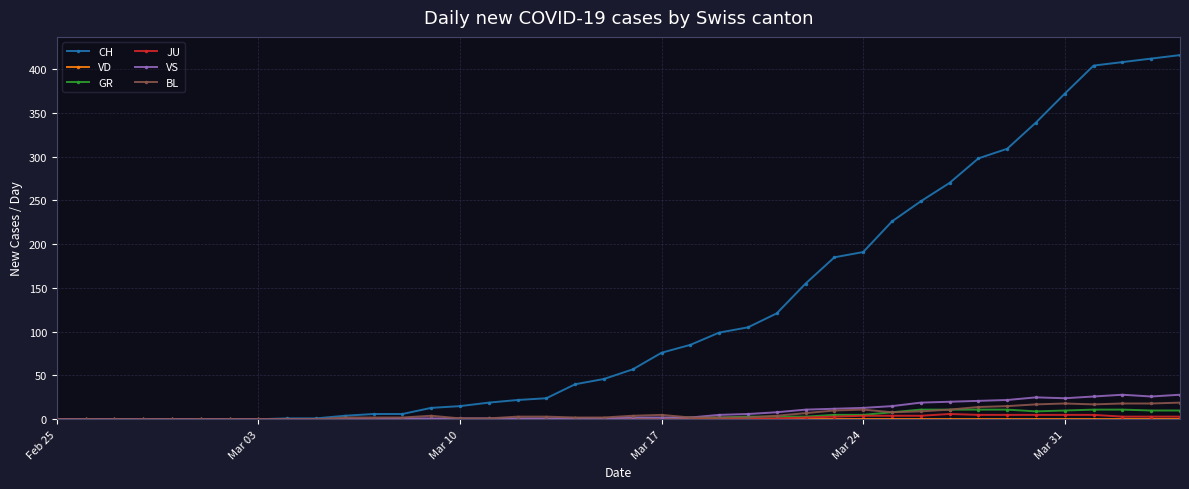

Which series has the widest spread of values?

CH